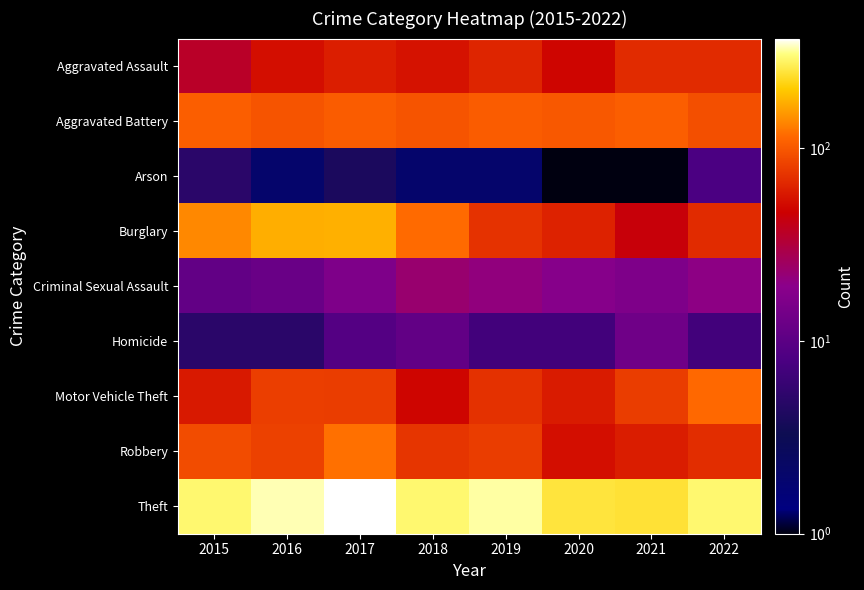

Which series changed the most between 2017 and 2022?

Burglary